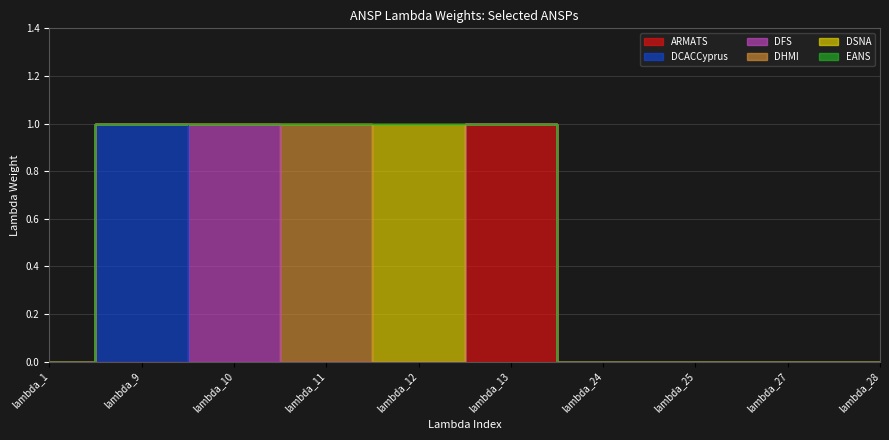

Which series has the largest range (max minus min)?

ARMATS